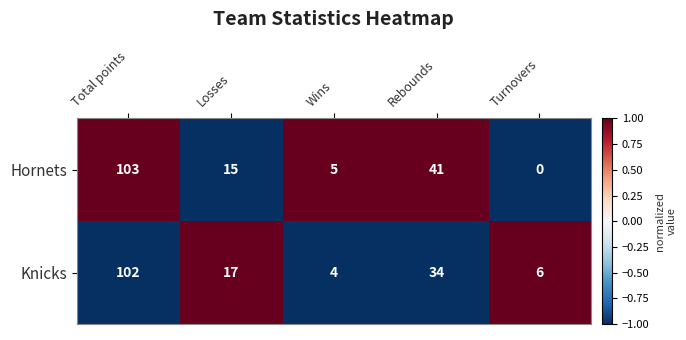

List the labels in order of Knicks value, smallest first.

Wins, Turnovers, Losses, Rebounds, Total points